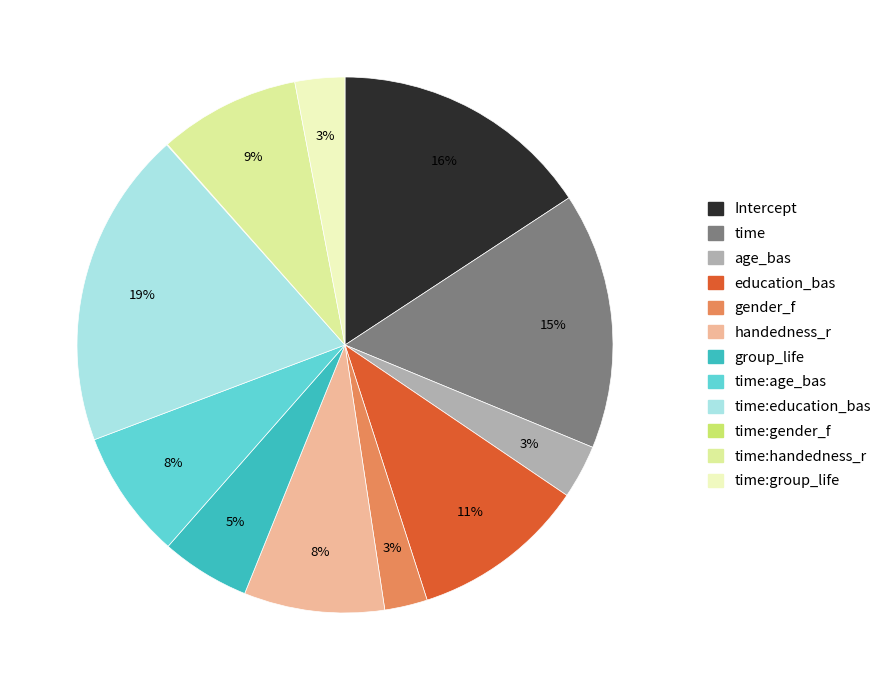

To the nearest percent, what is the average slice percentage?

8%